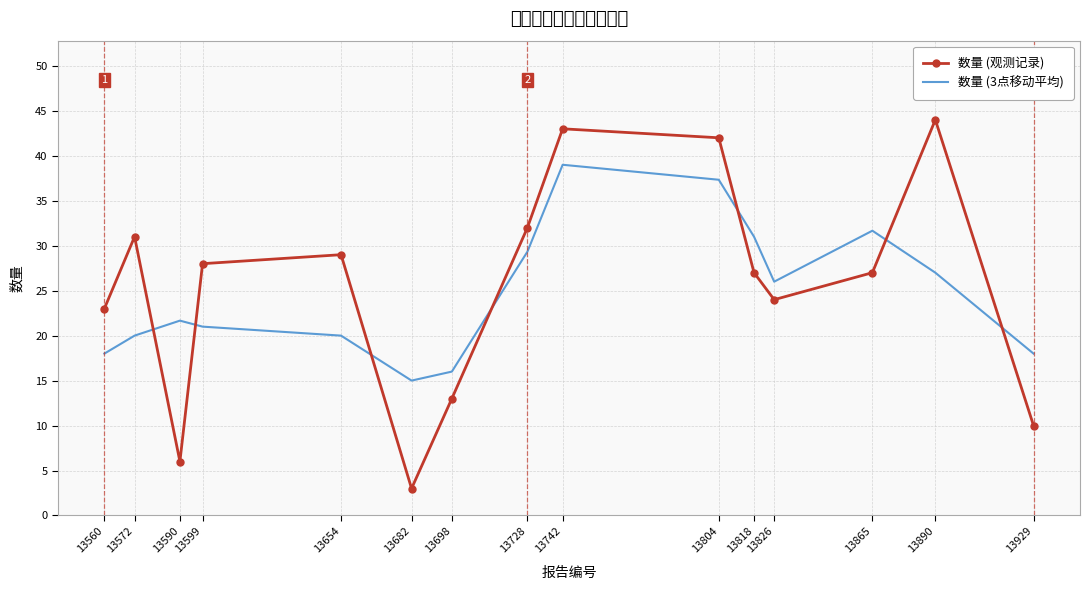

Which category has the highest value across all series?

13890